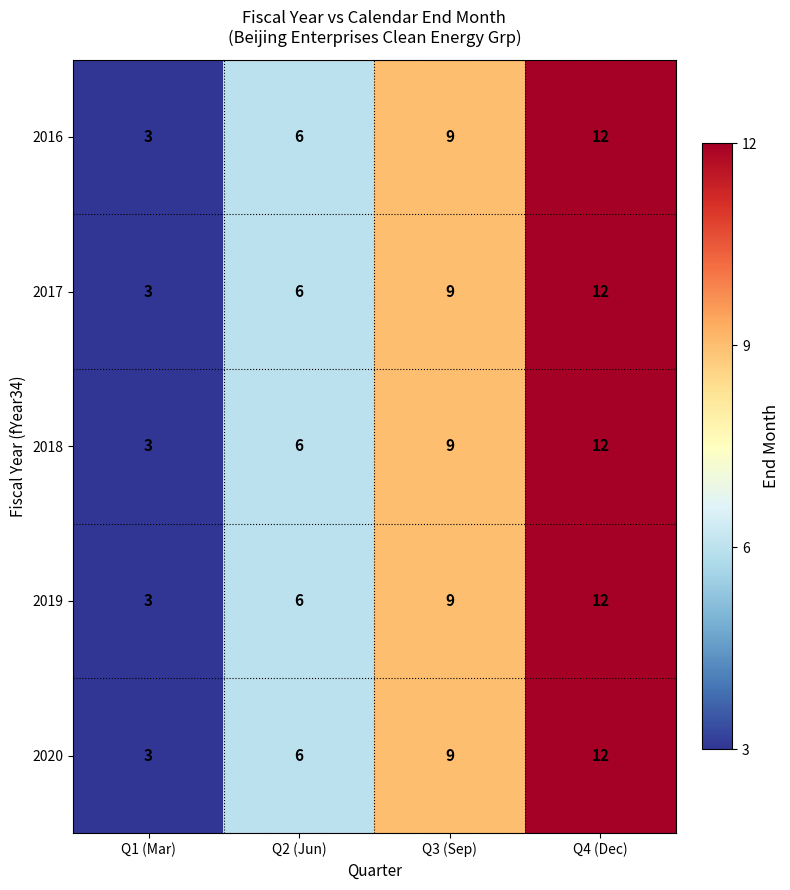

What is the sum of all 2017 values?

30